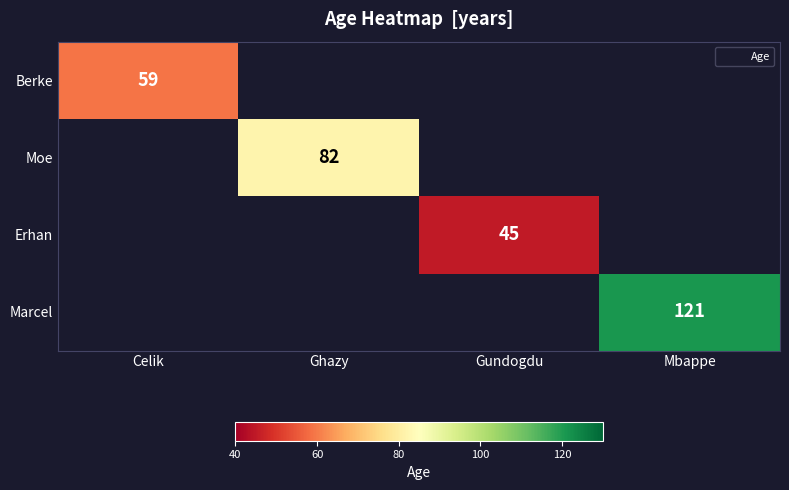

What is the minimum value for Berke?

59.0